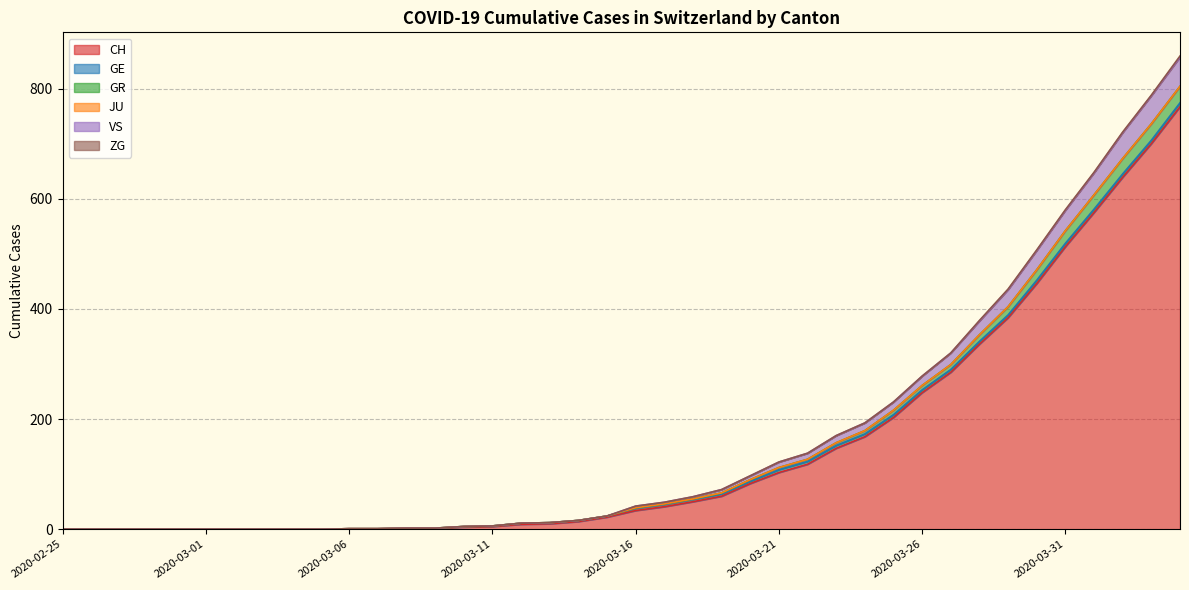

What is the label of the 15th point from the left?

2020-03-10